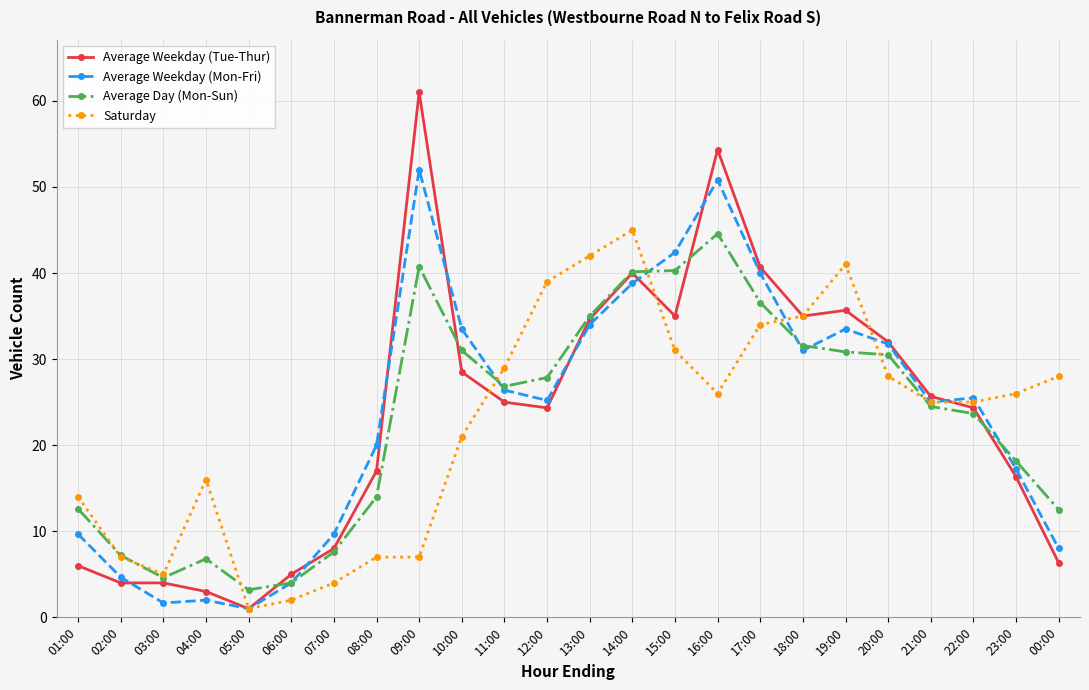

How many data points does each series have?

24